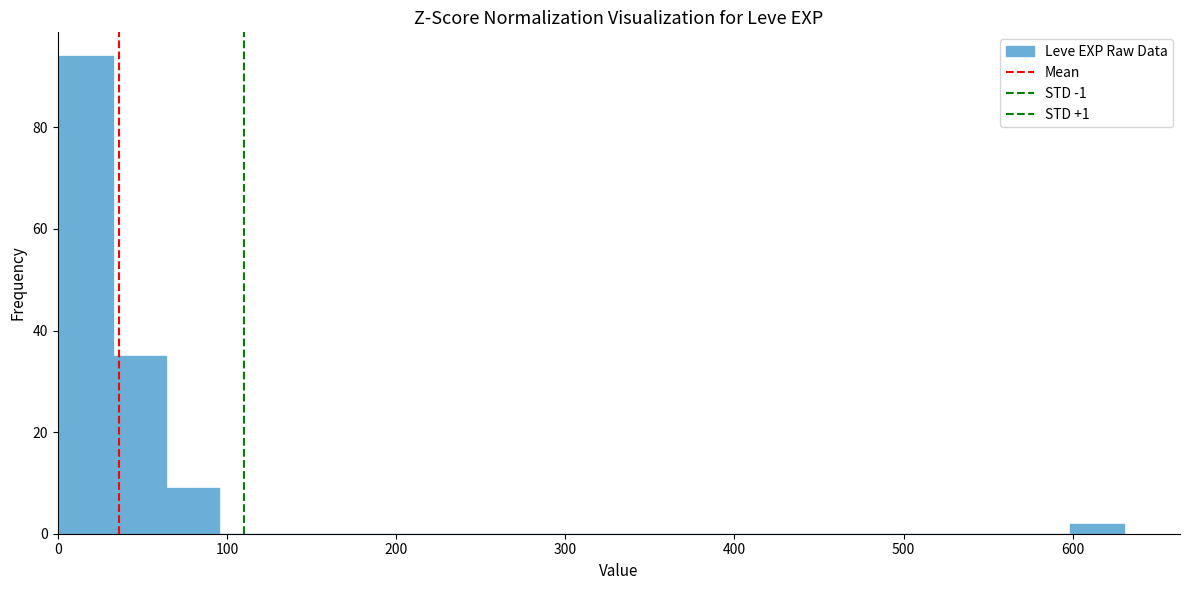

Read against the x-axis, roughly where is the centre of the tallest bar?

20